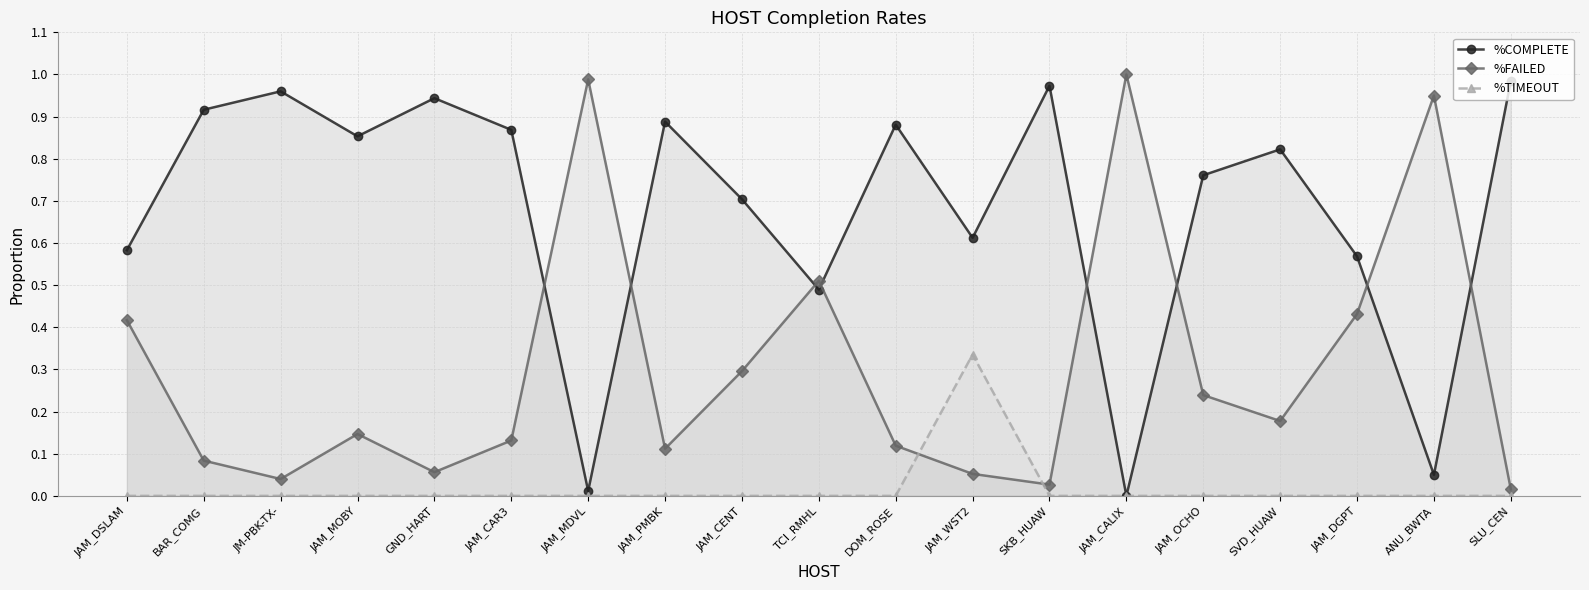

Count the number of data series in this chart.

3